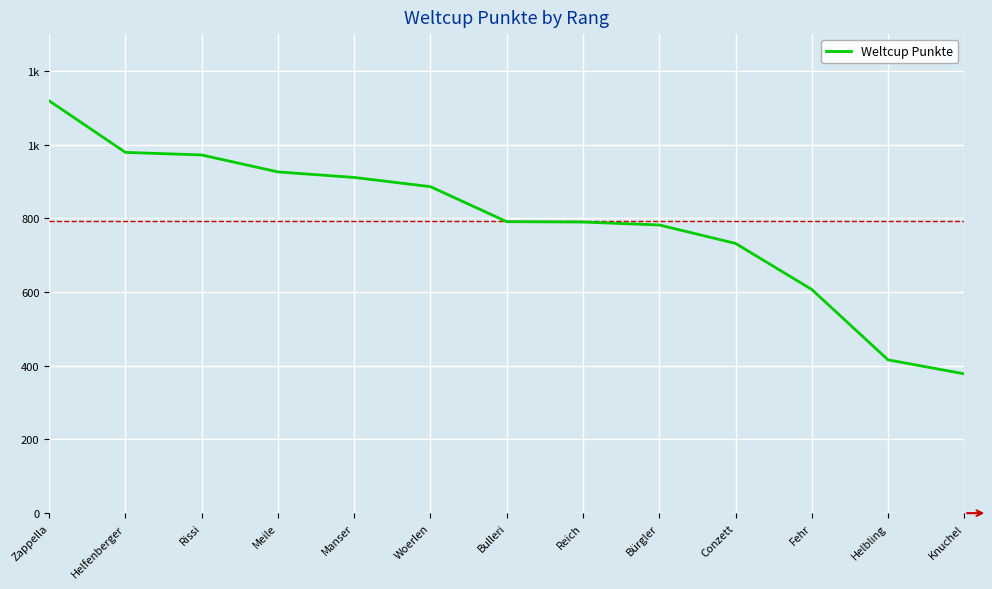

What is the label of the 9th point from the left?

Bürgler